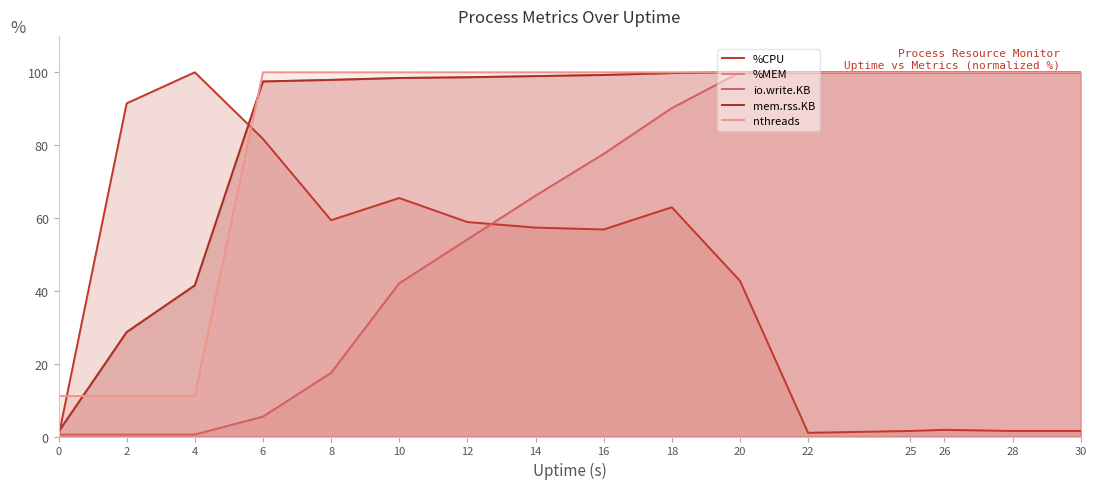

Between which two adjacent categories do %MEM and nthreads first intersect?

0 and 2